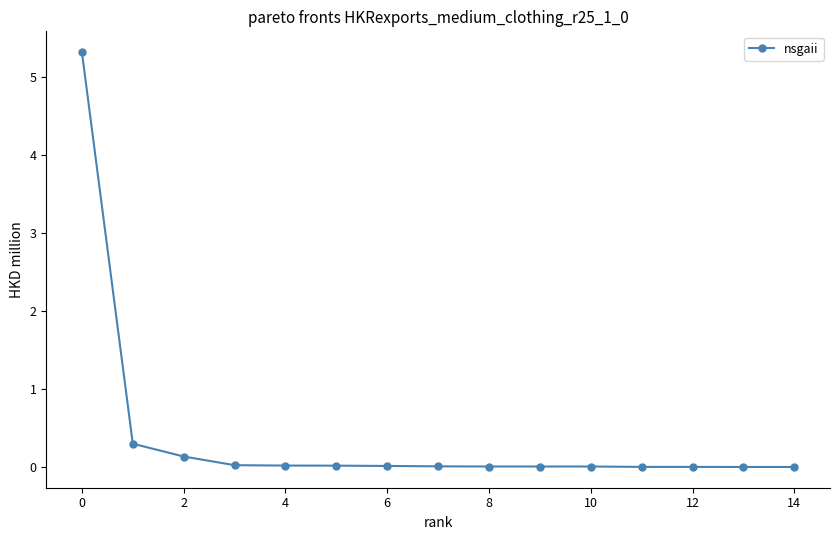

What is the sum of all values?

5.9